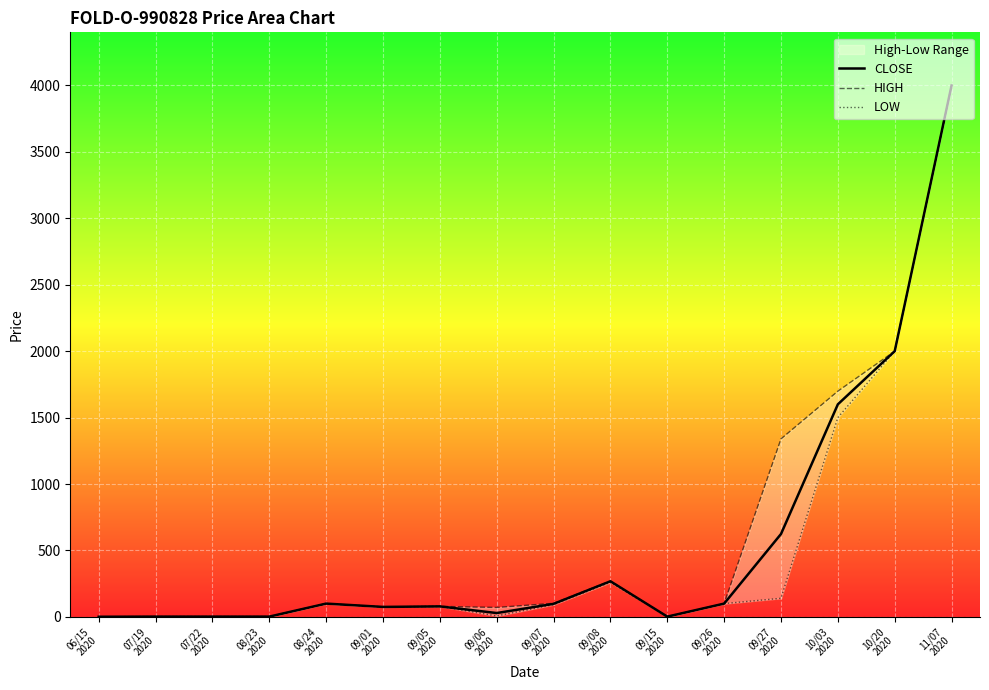

Rank the series by their average value, from lowest to highest.

LOW, CLOSE, HIGH